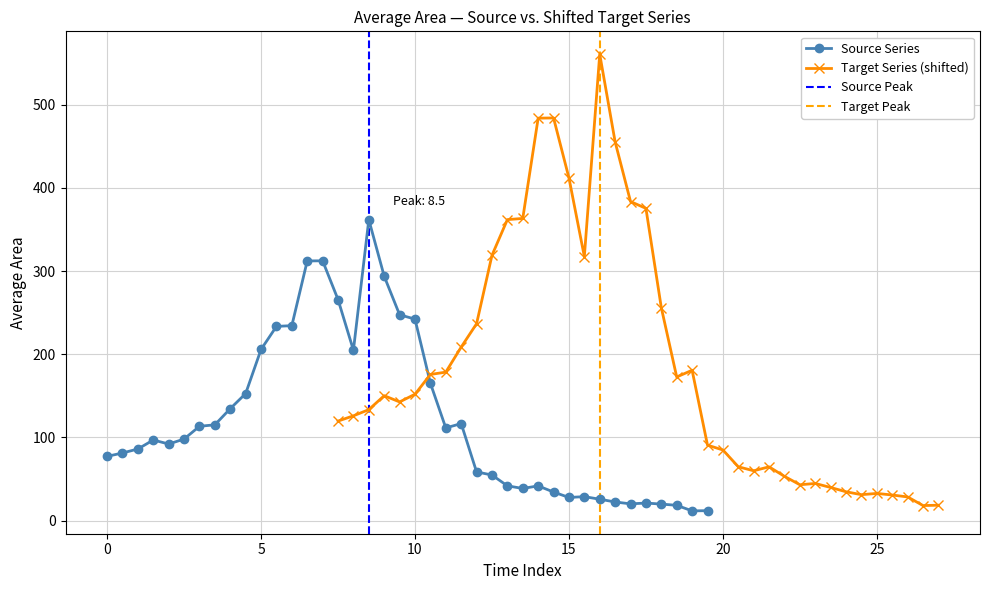

What is the highest value of the Source Series series?

361.7